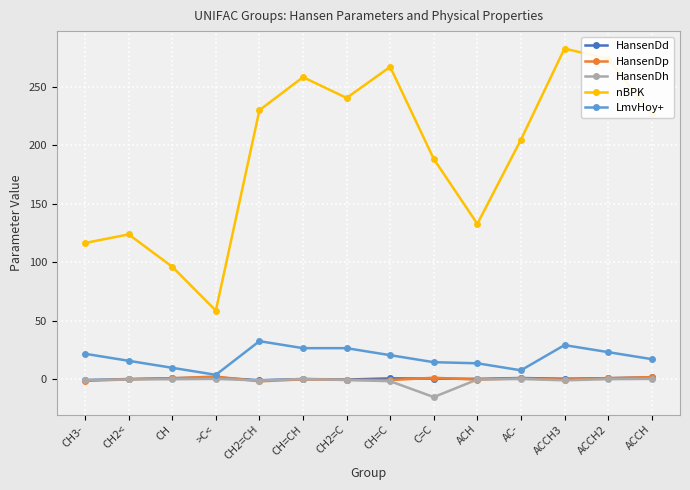

Which series has the widest spread of values?

nBPK